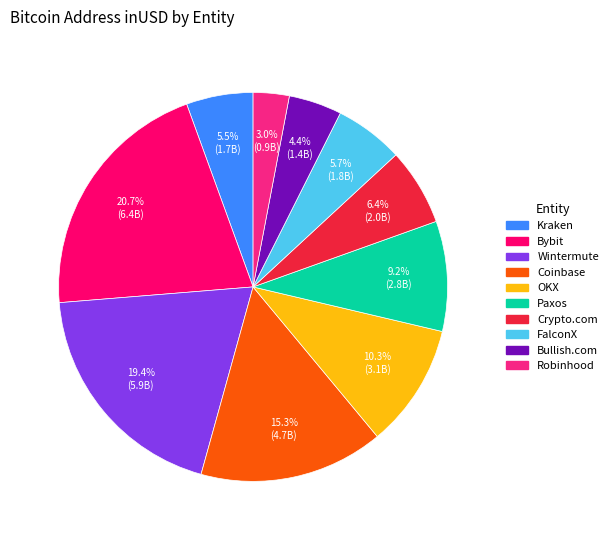

Combined, what portion of the pie is Wintermute and FalconX?

25.1%